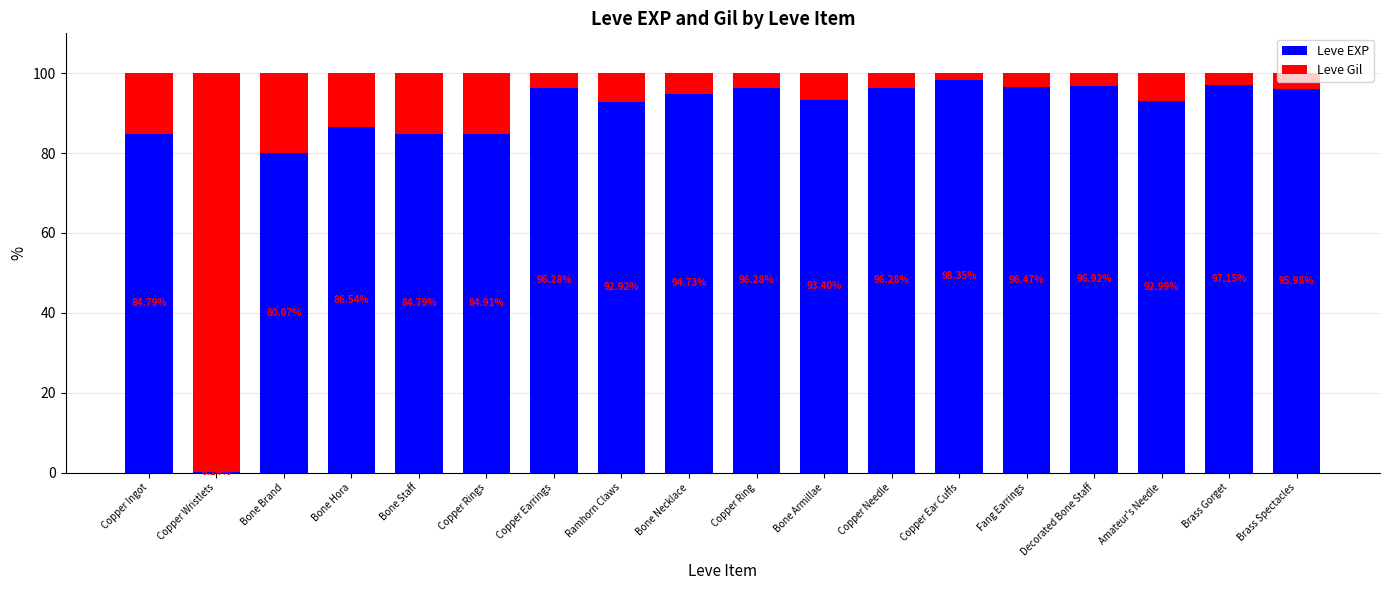

What is the total value across all series at Copper Ear Cuffs?

100.0